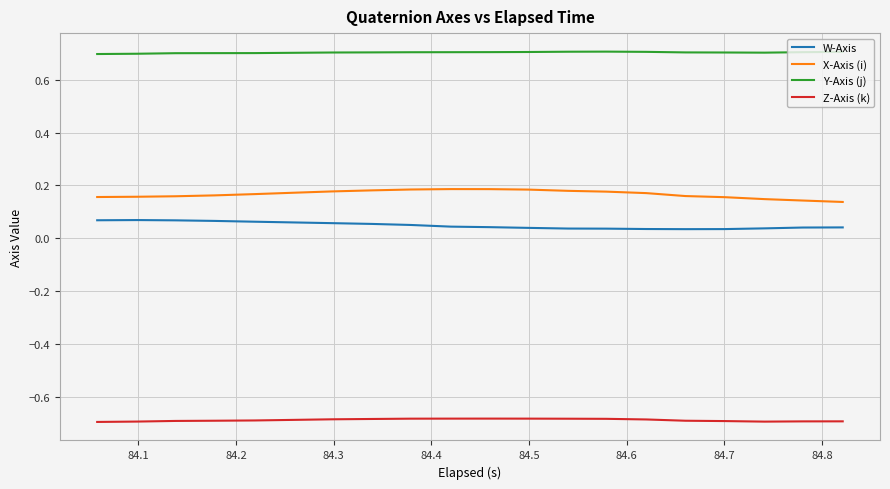

True or false: X-Axis (i) and Y-Axis (j) intersect in this chart.

False